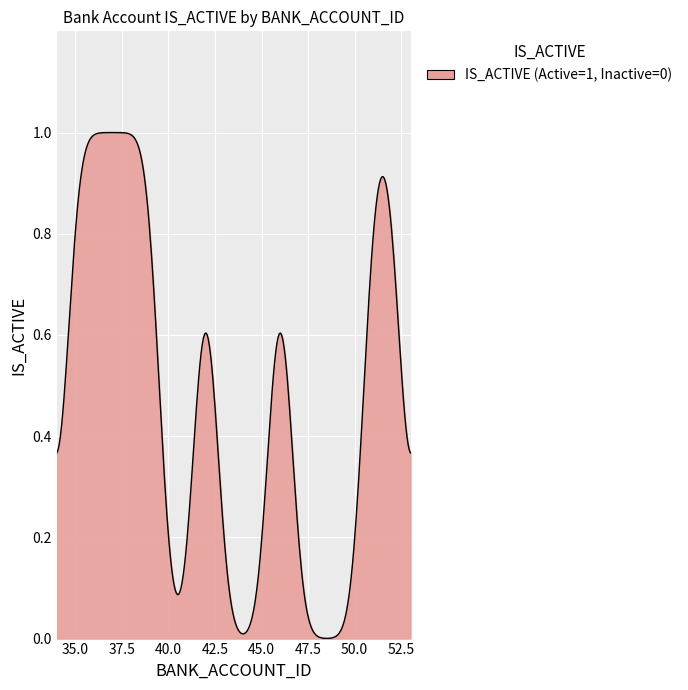

Does the chart have visible grid lines?

Yes